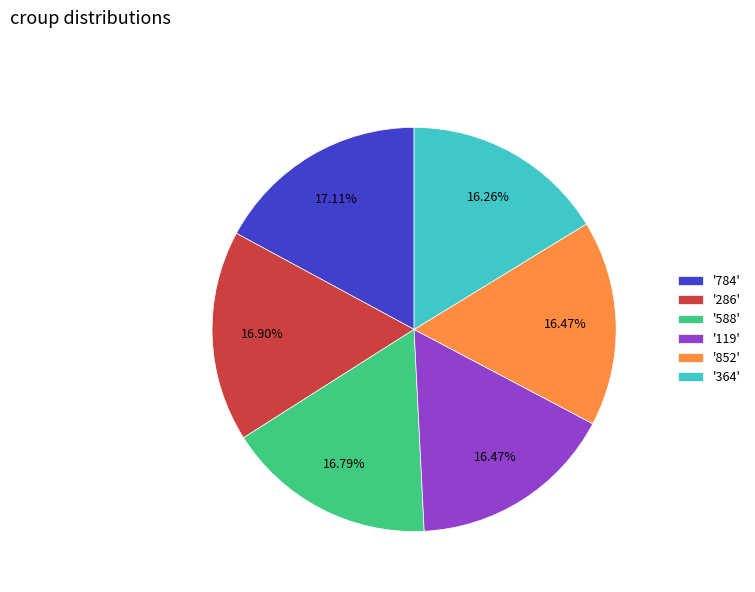

Is the sum of '364' and '784' greater than half?

No